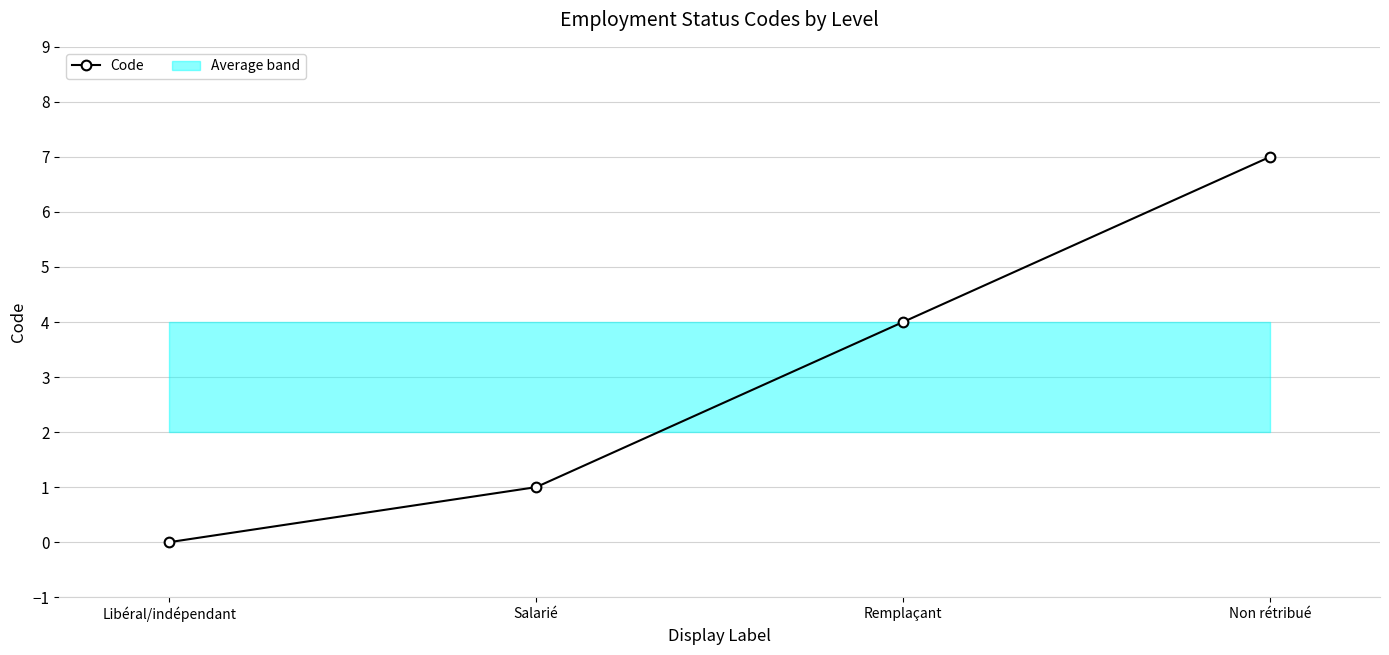

What is the sum of the values at Libéral/indépendant and Remplaçant?

4